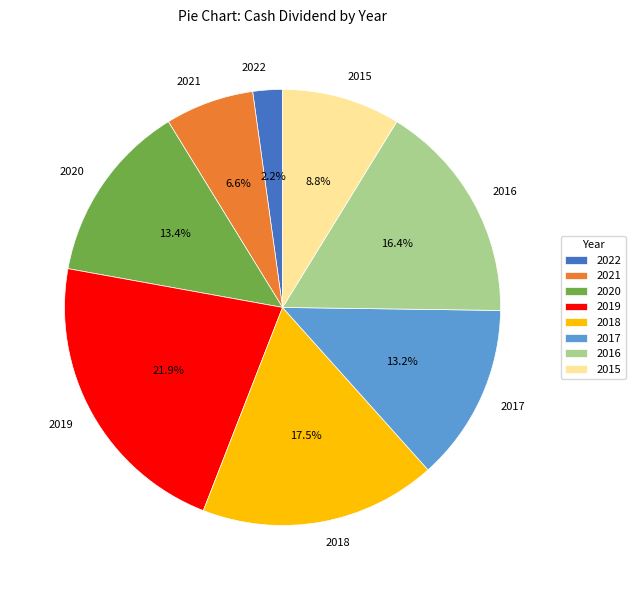

To the nearest percent, what is the combined percentage of 2022 and 2017?

15%